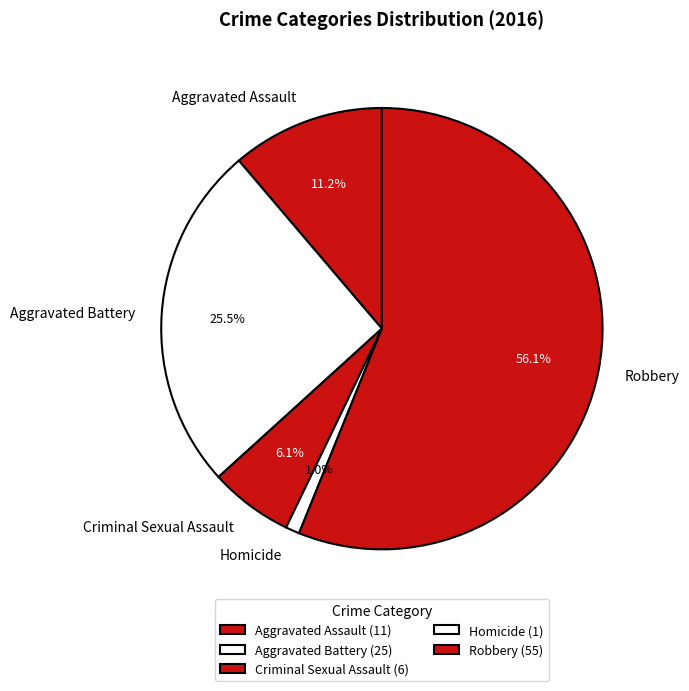

Is there a majority slice in this chart?

Yes